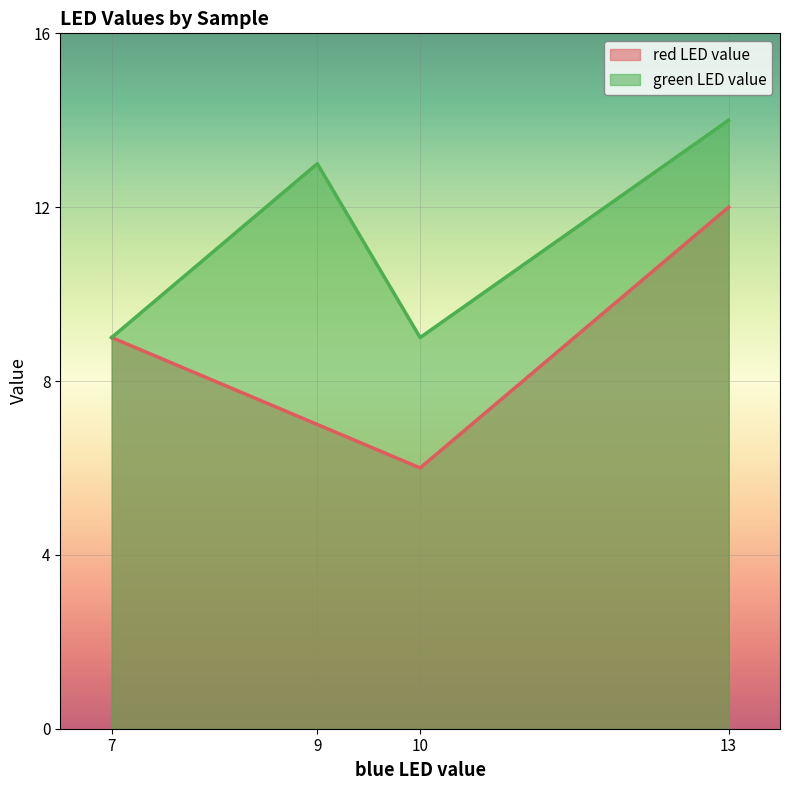

At how many categories does at least one series exceed 11?

2